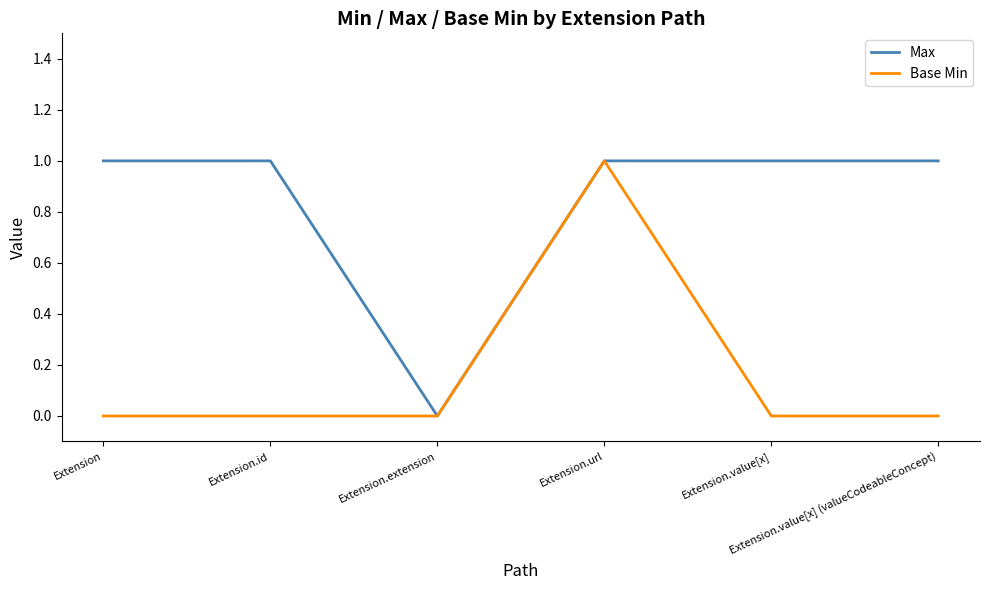

Rank the series by their average value, from lowest to highest.

Base Min, Max